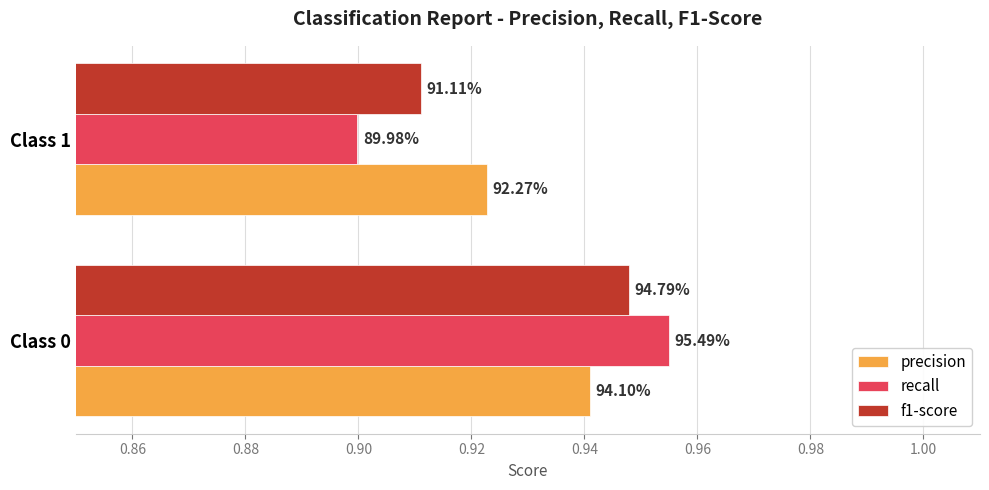

What are all the series names shown in the legend?

precision, recall, f1-score